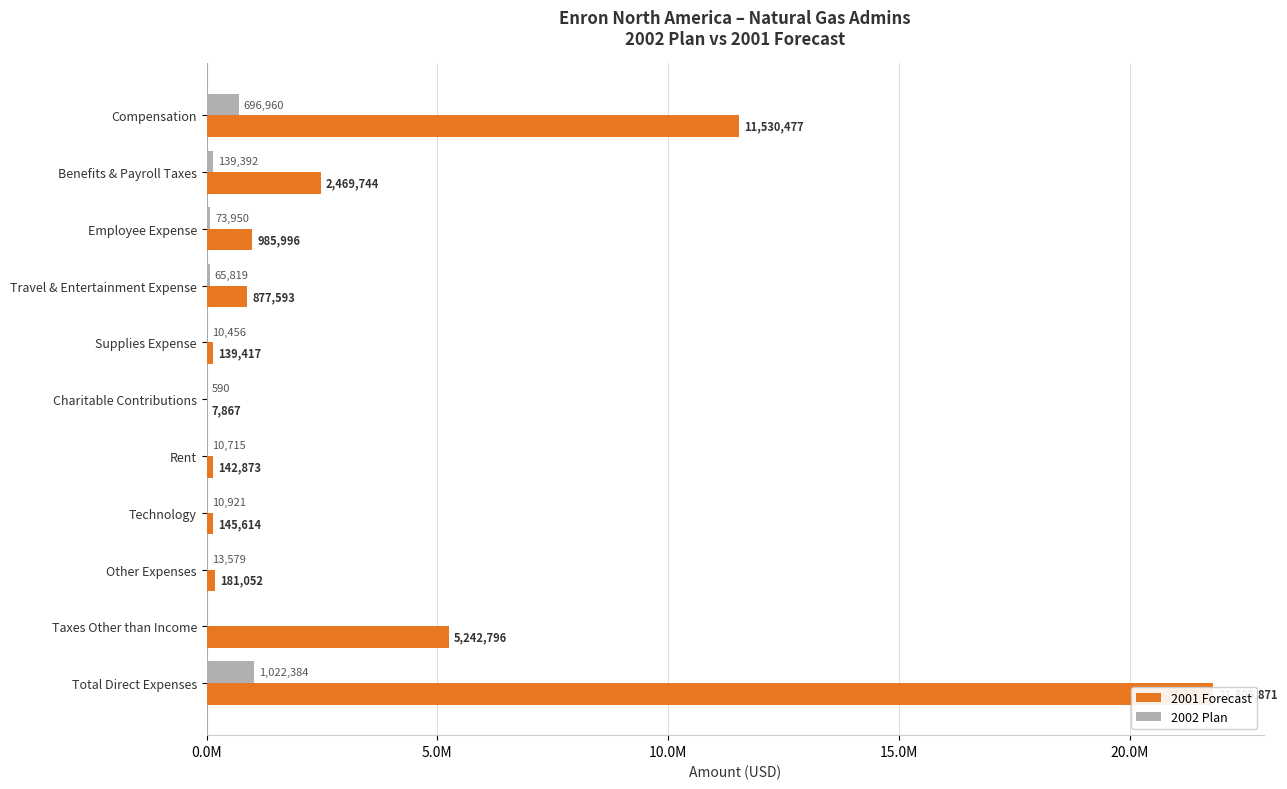

The 2002 Plan series shows 41943.1 at Employee Expense. True or false?

False